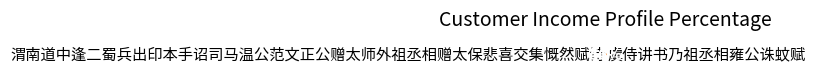

To the nearest percent, what portion does 渭南道中逢二蜀兵出印本手诏司马温公范文正公赠太师外祖丞相赠太保悲喜交集慨然赋诗 represent?

44%